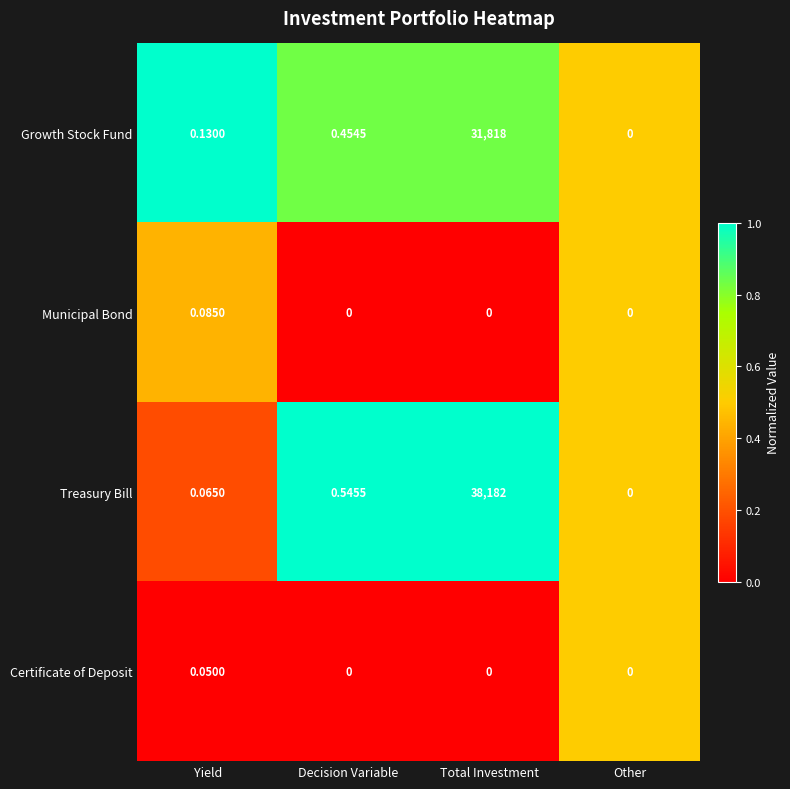

At Yield, list the series in order from largest to smallest.

Growth Stock Fund, Municipal Bond, Treasury Bill, Certificate of Deposit